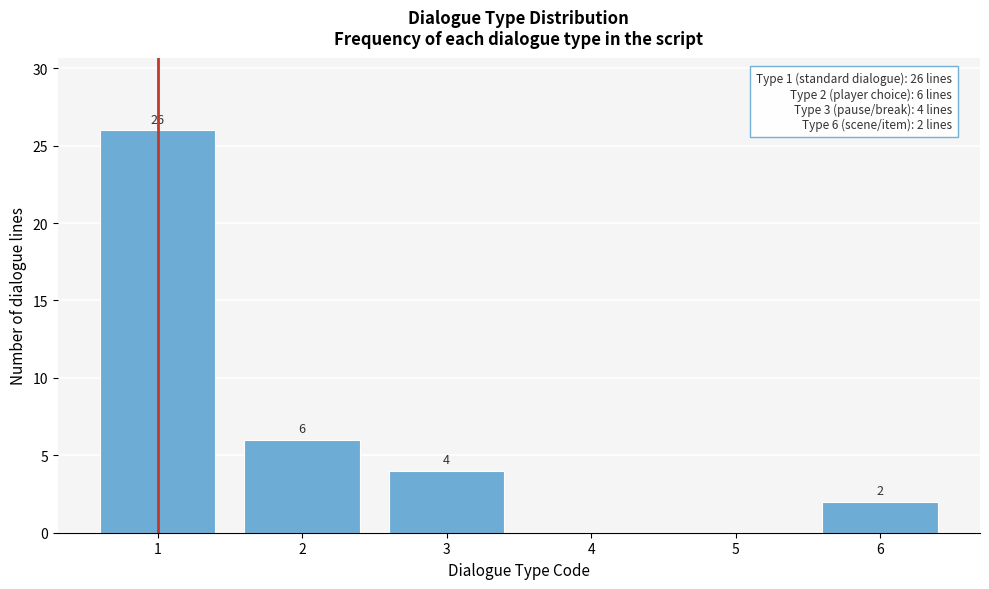

Over which range of the x-axis is the bar tallest?

0.5 to 1.5